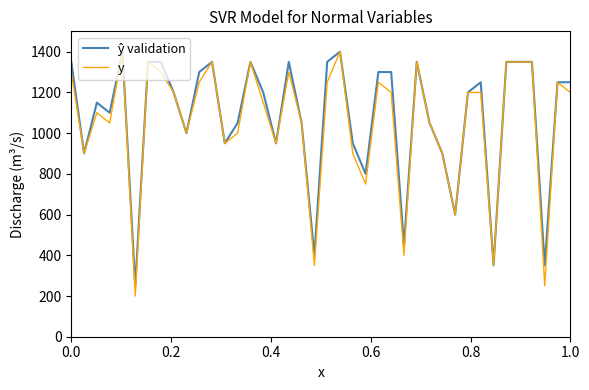

At how many categories does at least one series exceed 550?

35